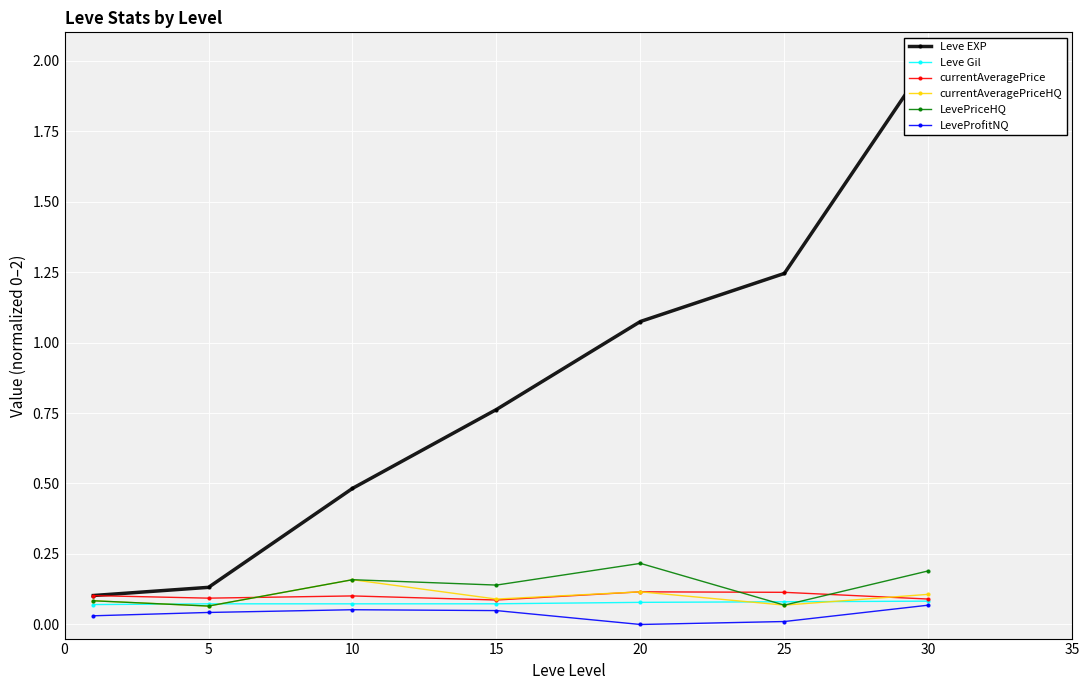

True or false: currentAveragePriceHQ and LevePriceHQ cross at least once.

False